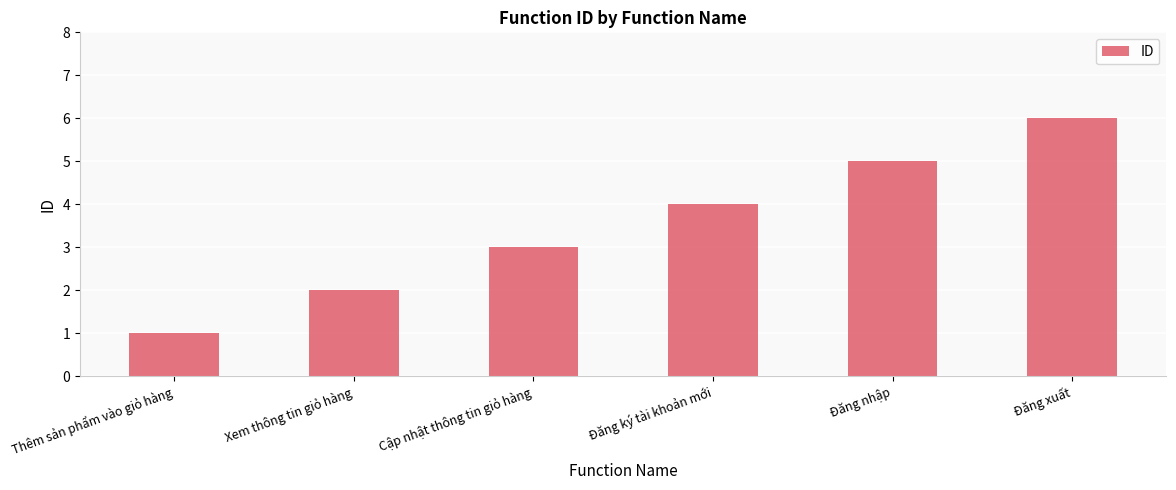

What is the change in value from Thêm sản phẩm vào giỏ hàng to Xem thông tin giỏ hàng?

+1